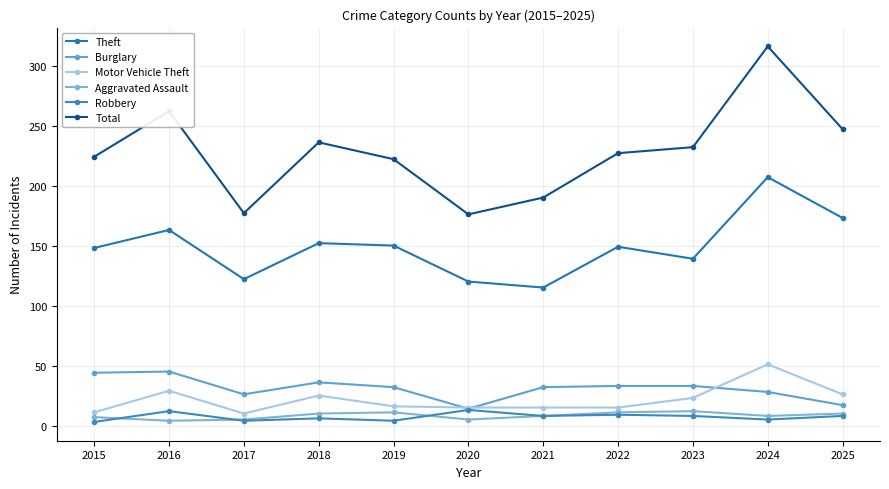

How many interior local peaks does the Robbery series have?

4